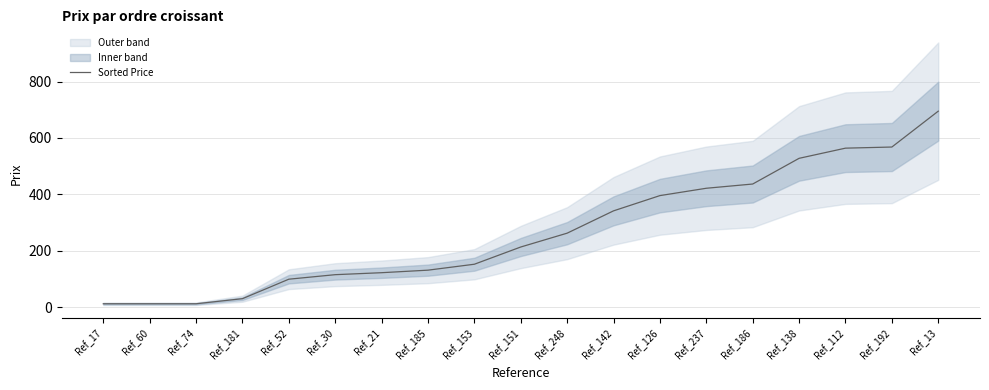

What is the approximate value at Ref_248?

263